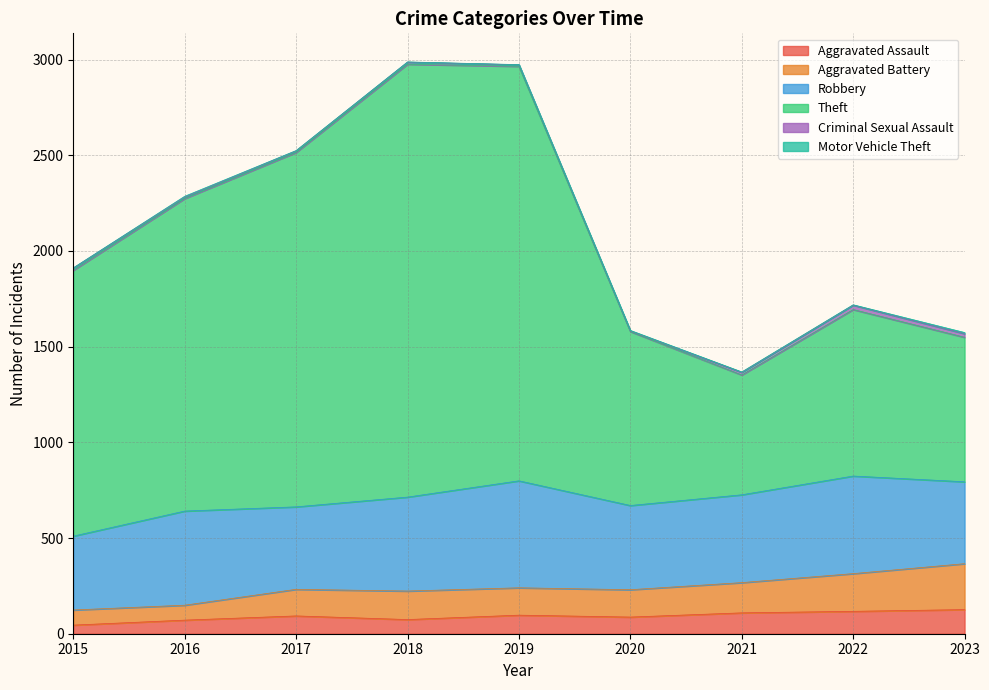

True or false: Theft has more than 2 points higher than both neighbors.

False